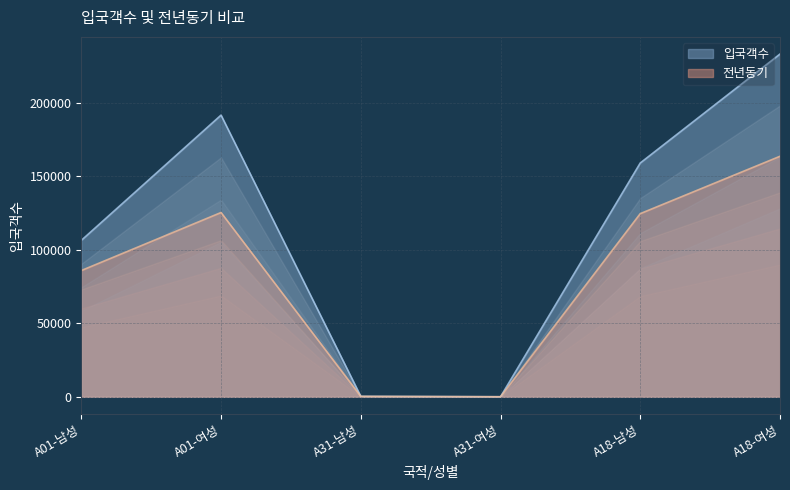

What is the minimum value shown in the chart?

42